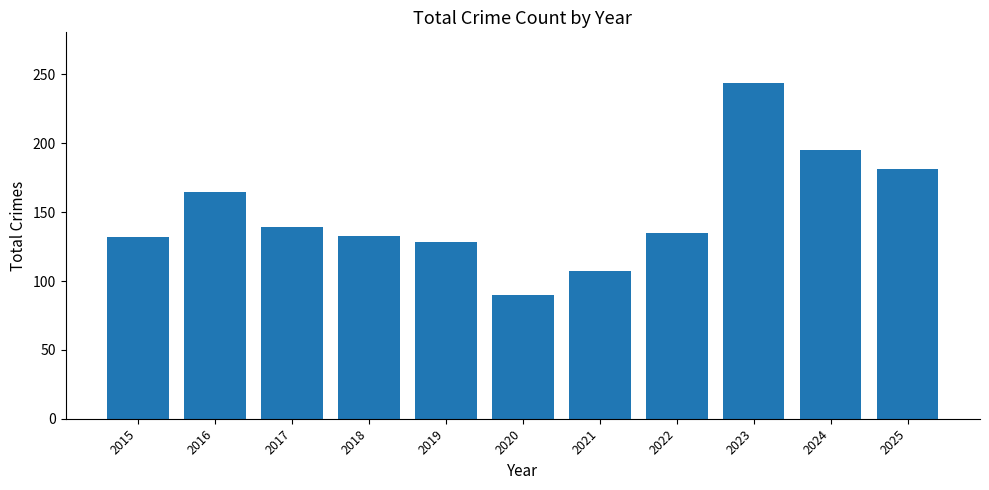

What is the value of the 7th bar from the left?

107